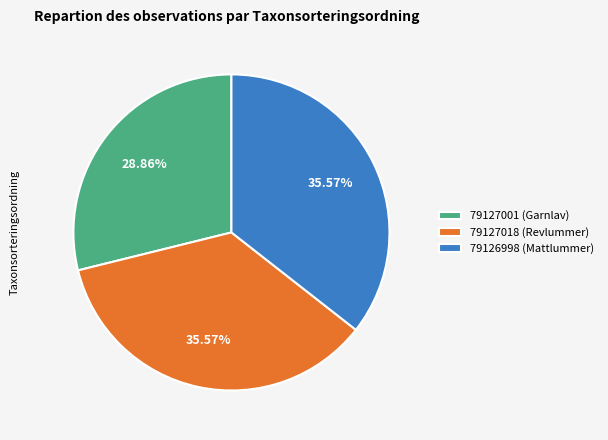

Is 79127001 (Garnlav) the majority of the pie?

No